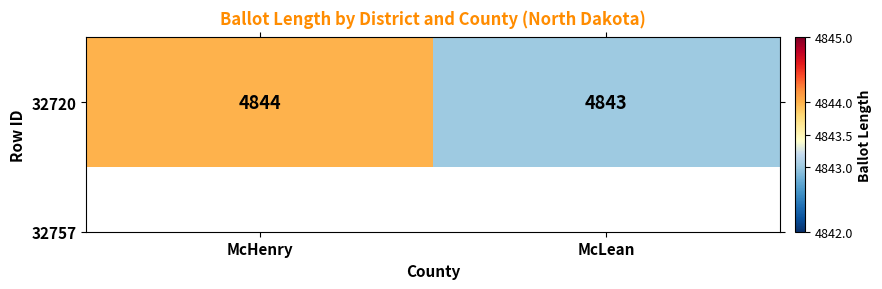

Count the values in the range 4843 to 4844.

2